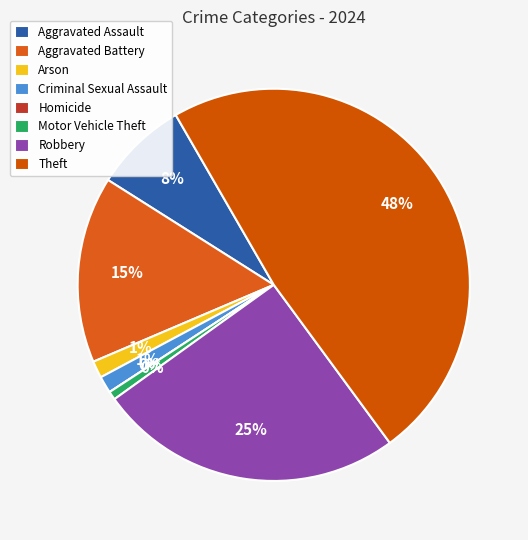

To the nearest percent, what is the average slice percentage?

12%